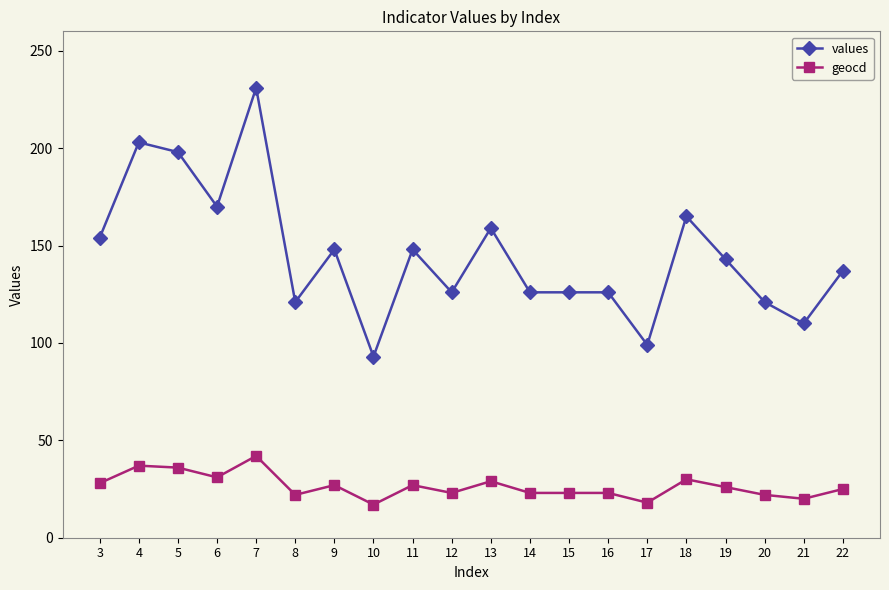

True or false: values has more than 1 interior local peaks.

True